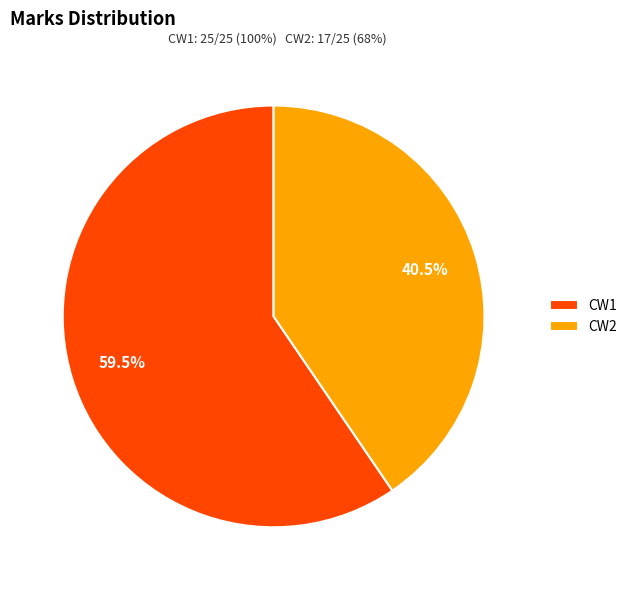

Between CW1 and CW2, which is larger?

CW1